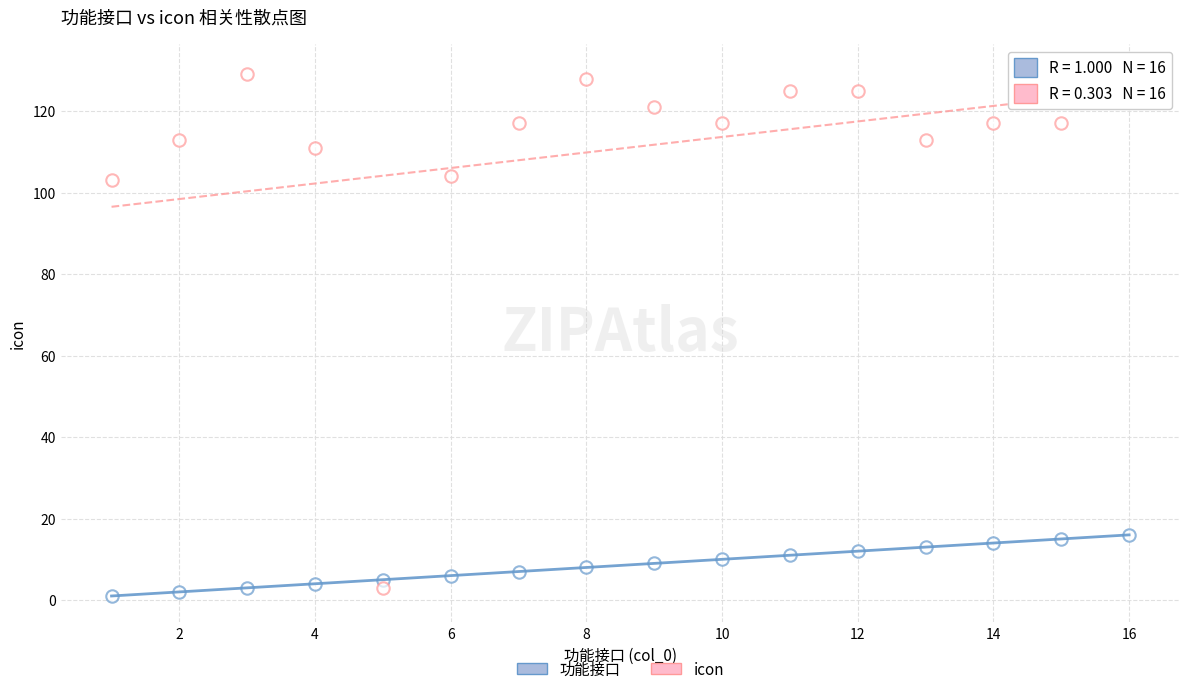

How many points are shown in the scatter plot?

32